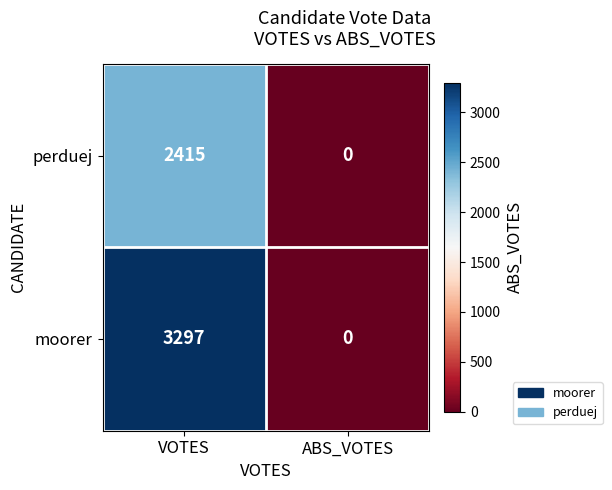

List the series in order of their peak value, highest first.

moorer, perduej